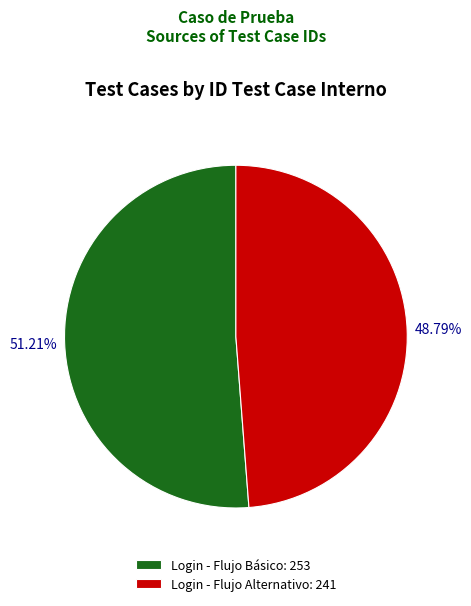

Which slice is the largest?

Login - Flujo Básico